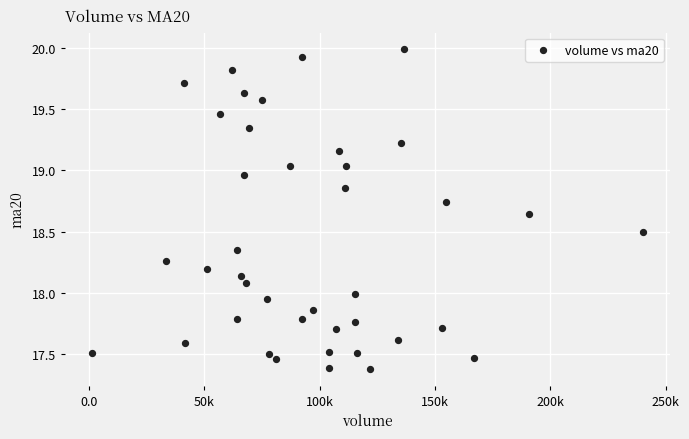

What is the range of Y values (max minus min)?

2.6